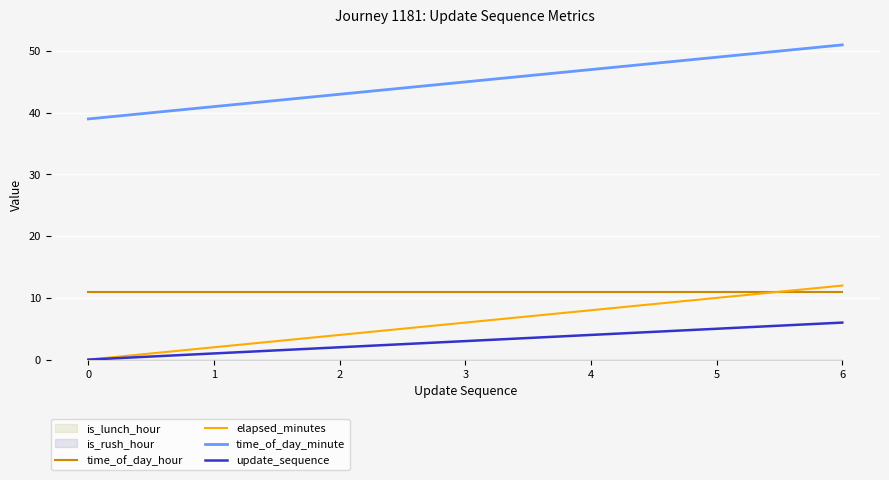

True or false: update_sequence and elapsed_minutes cross at least once.

False